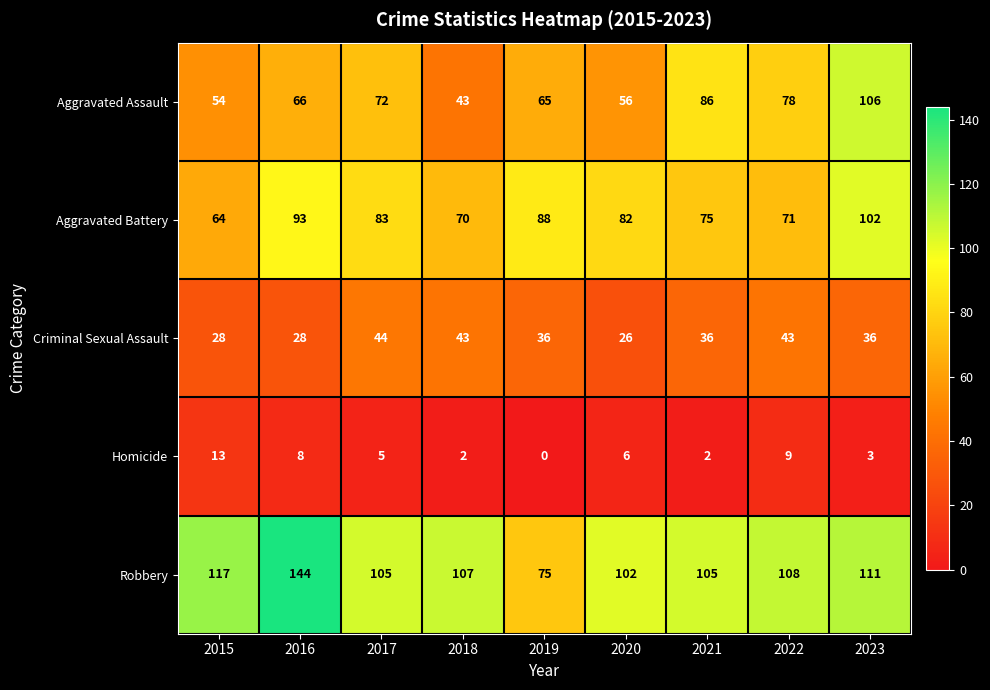

Which series has the largest total across all categories?

Robbery